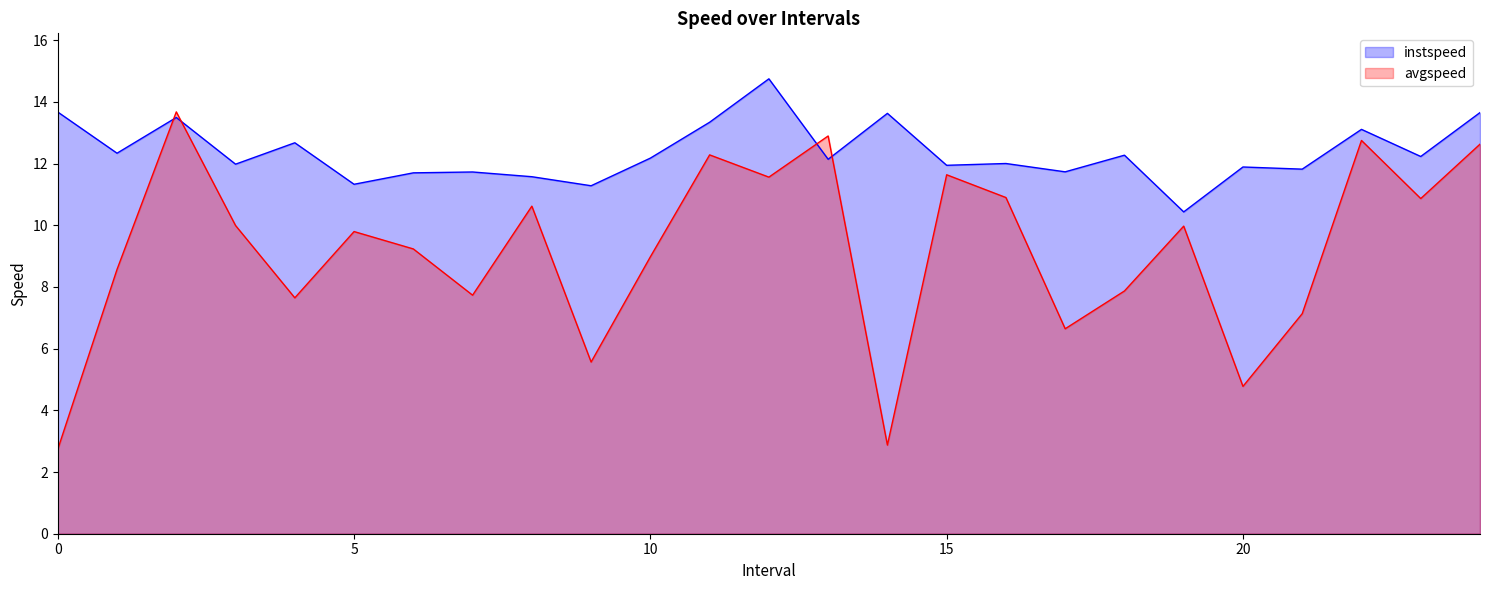

What is the difference between the maximum and minimum values in the avgspeed series?

10.9